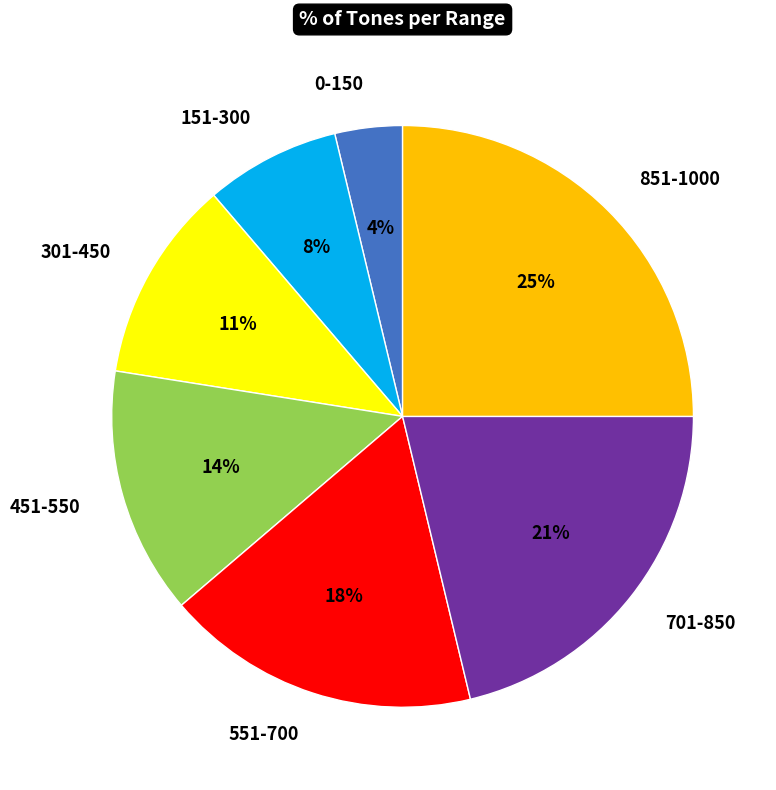

Between 151-300 and 851-1000, which is larger?

851-1000